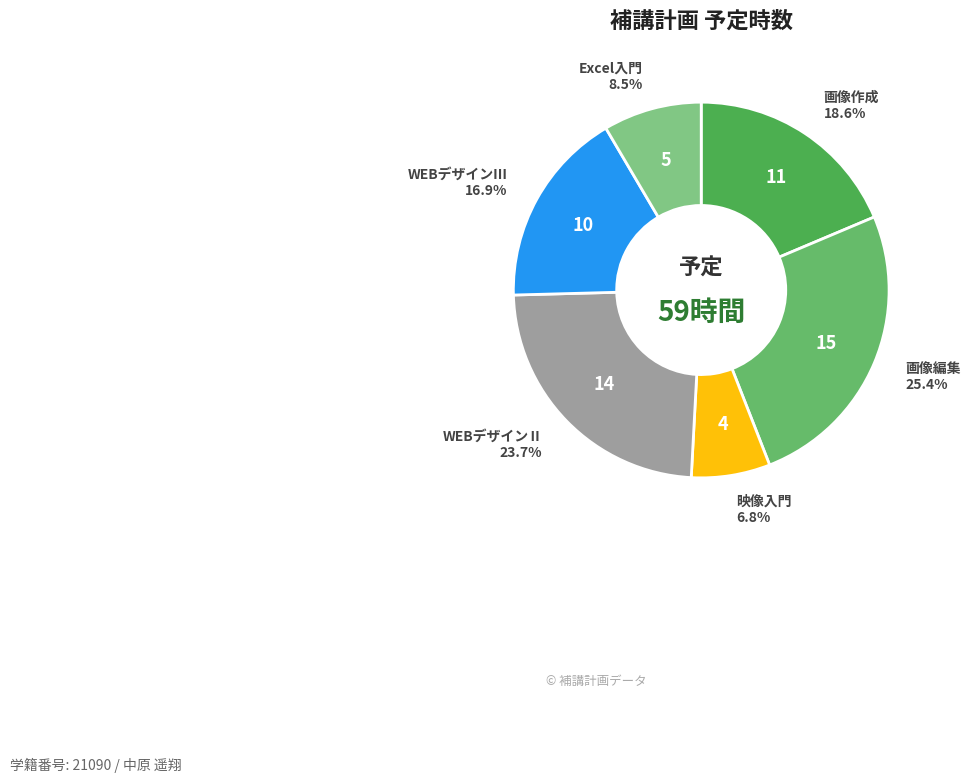

What portion of the pie excludes WEBデザインⅡ?

76.3%